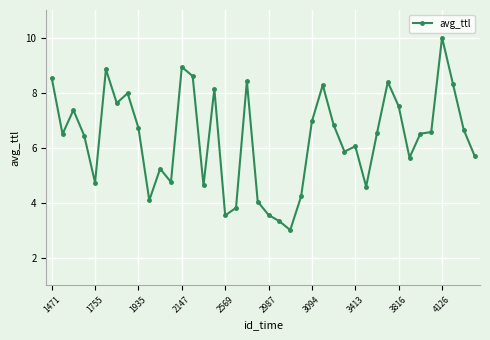

What is the difference between the second highest and second lowest values?

5.6